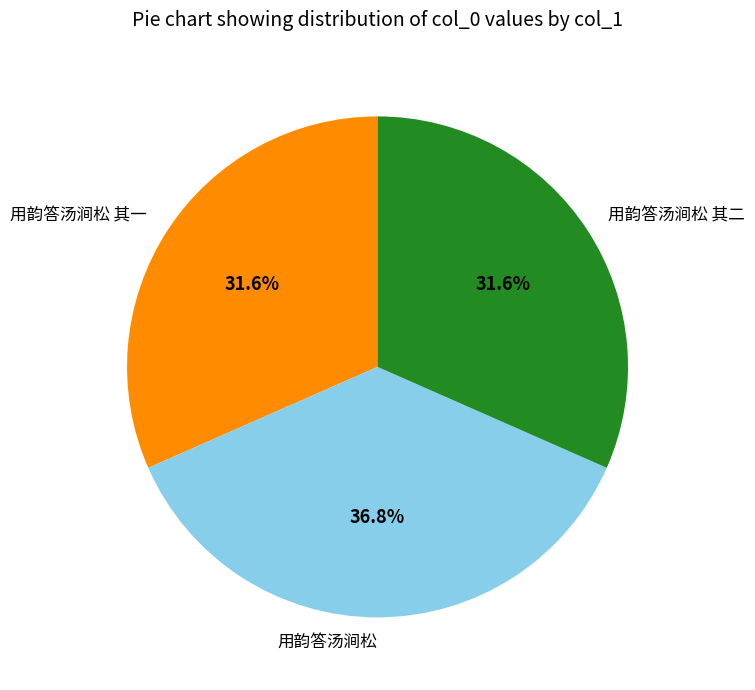

True or false: 用韵答汤涧松 其二 accounts for 32% of the total.

True